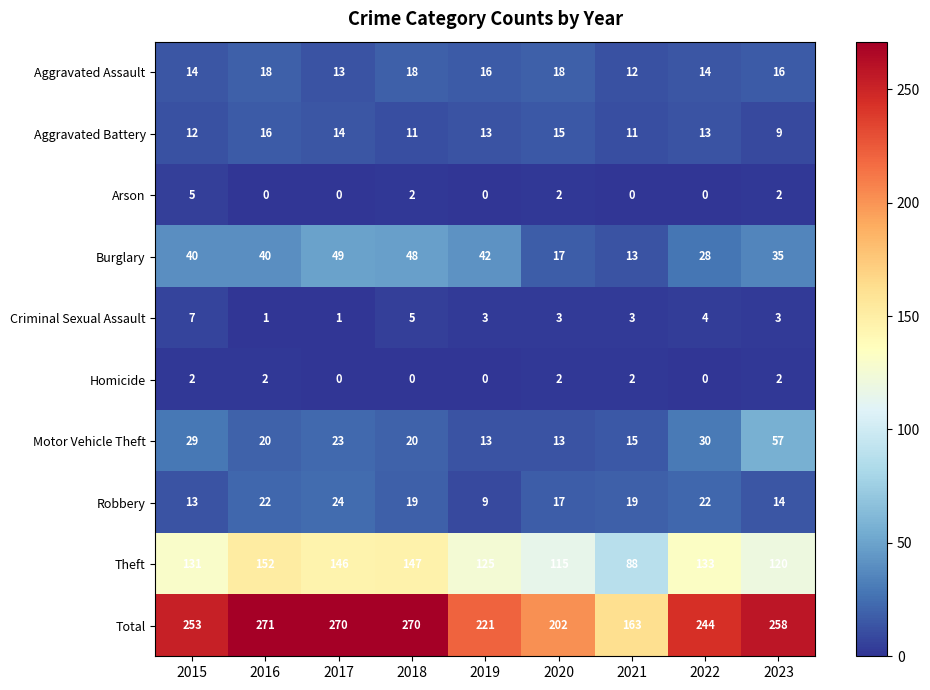

Read the Aggravated Assault value at 2017.

13